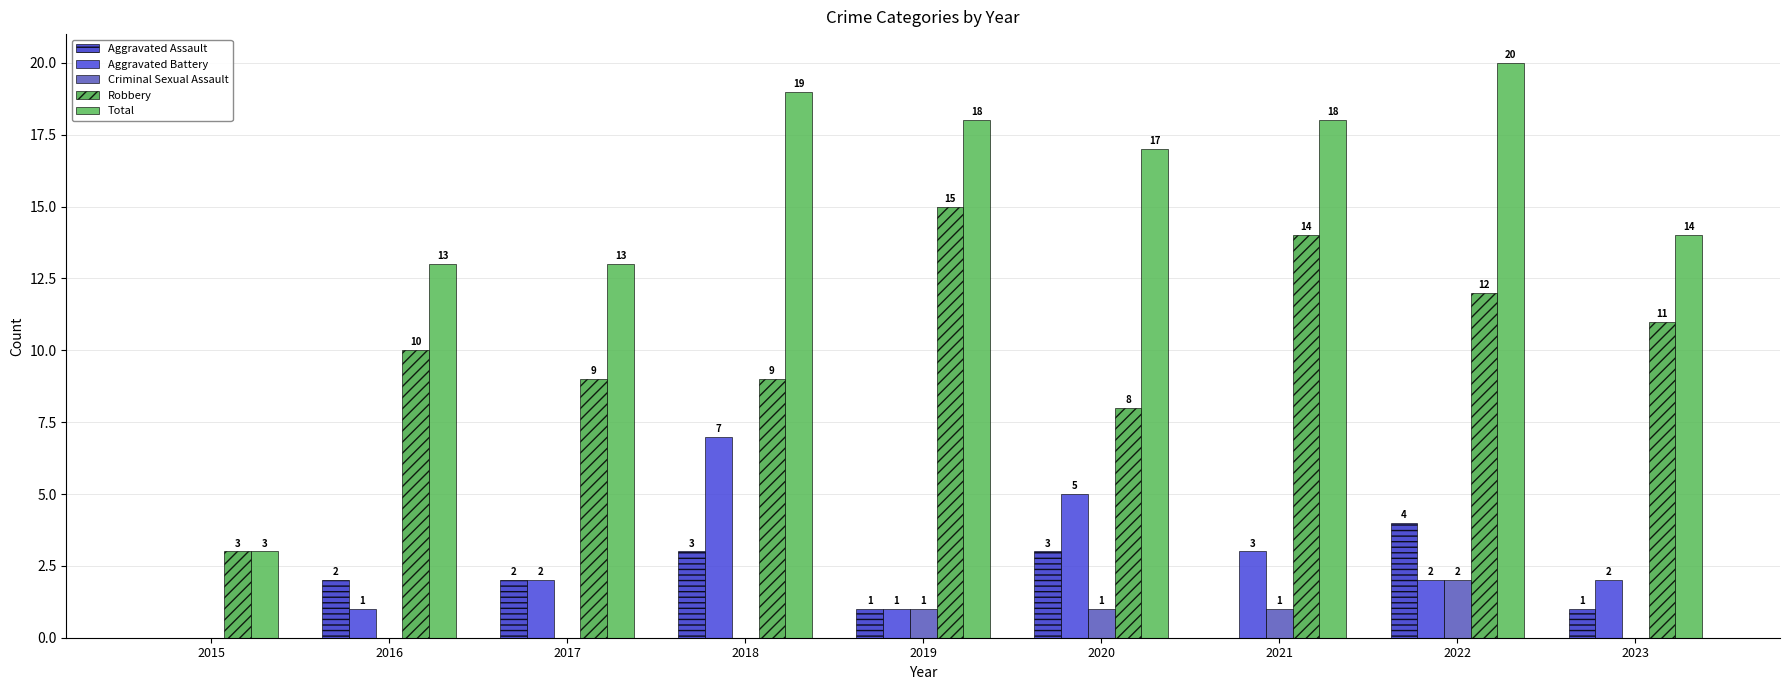

Which label corresponds to the smallest value in the chart?

2015